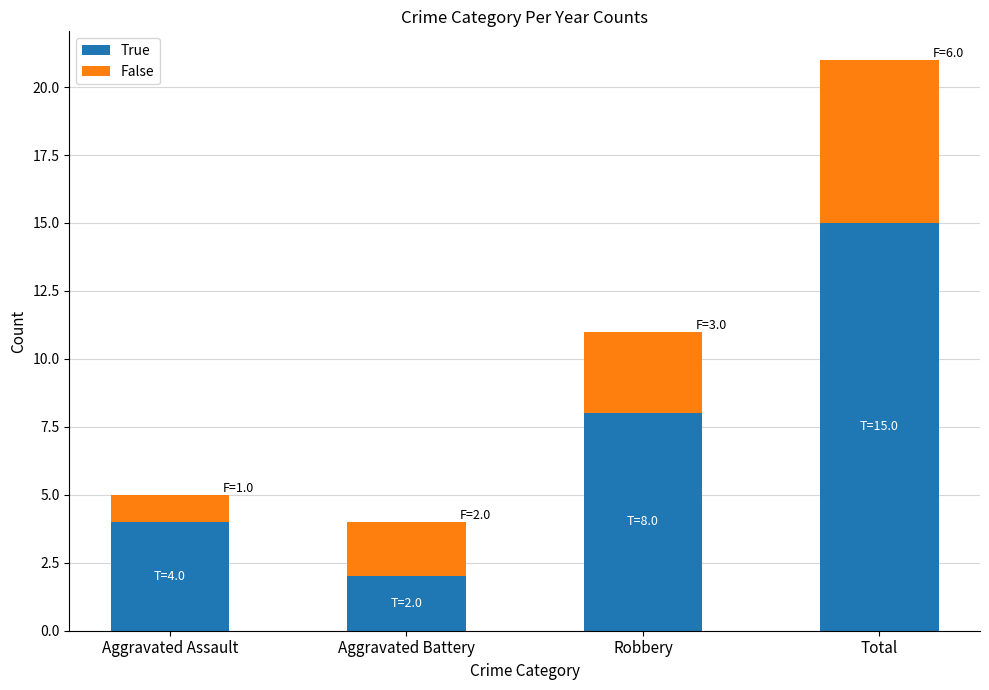

How many distinct data groups are displayed?

2